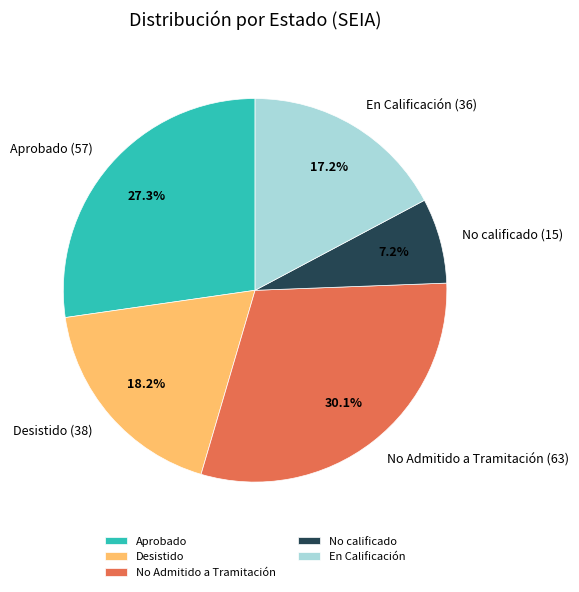

Is the sum of No calificado and En Calificación greater than half?

No